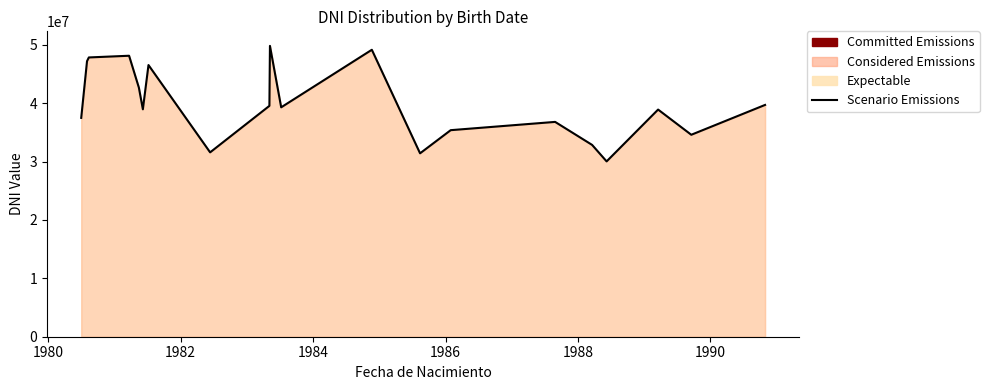

What is the minimum value shown in the chart?

30030834